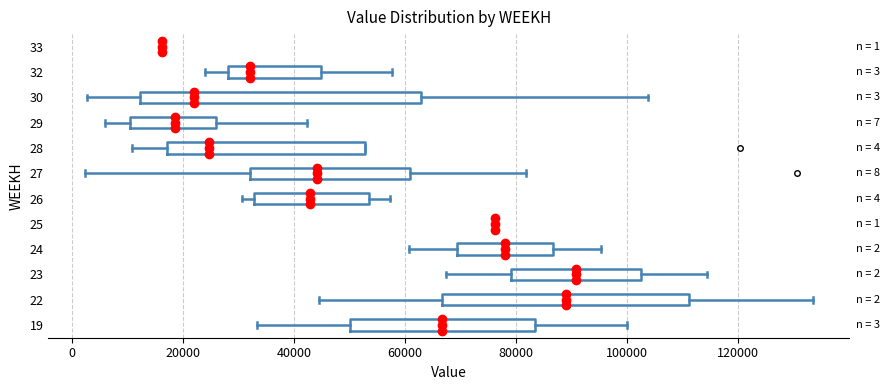

Which box is the widest, from its left edge to its right edge?

30